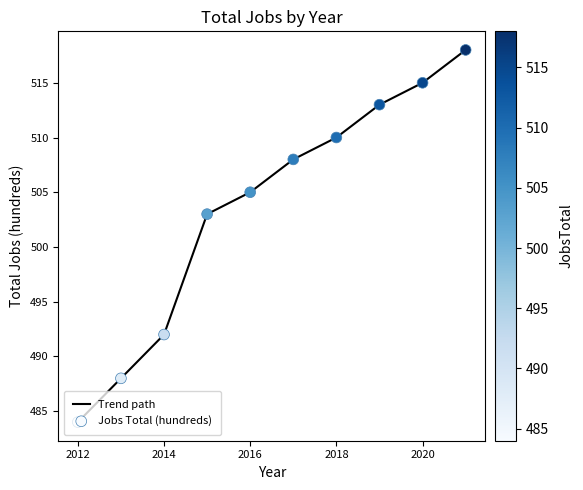

What is the maximum value shown in the chart?

518